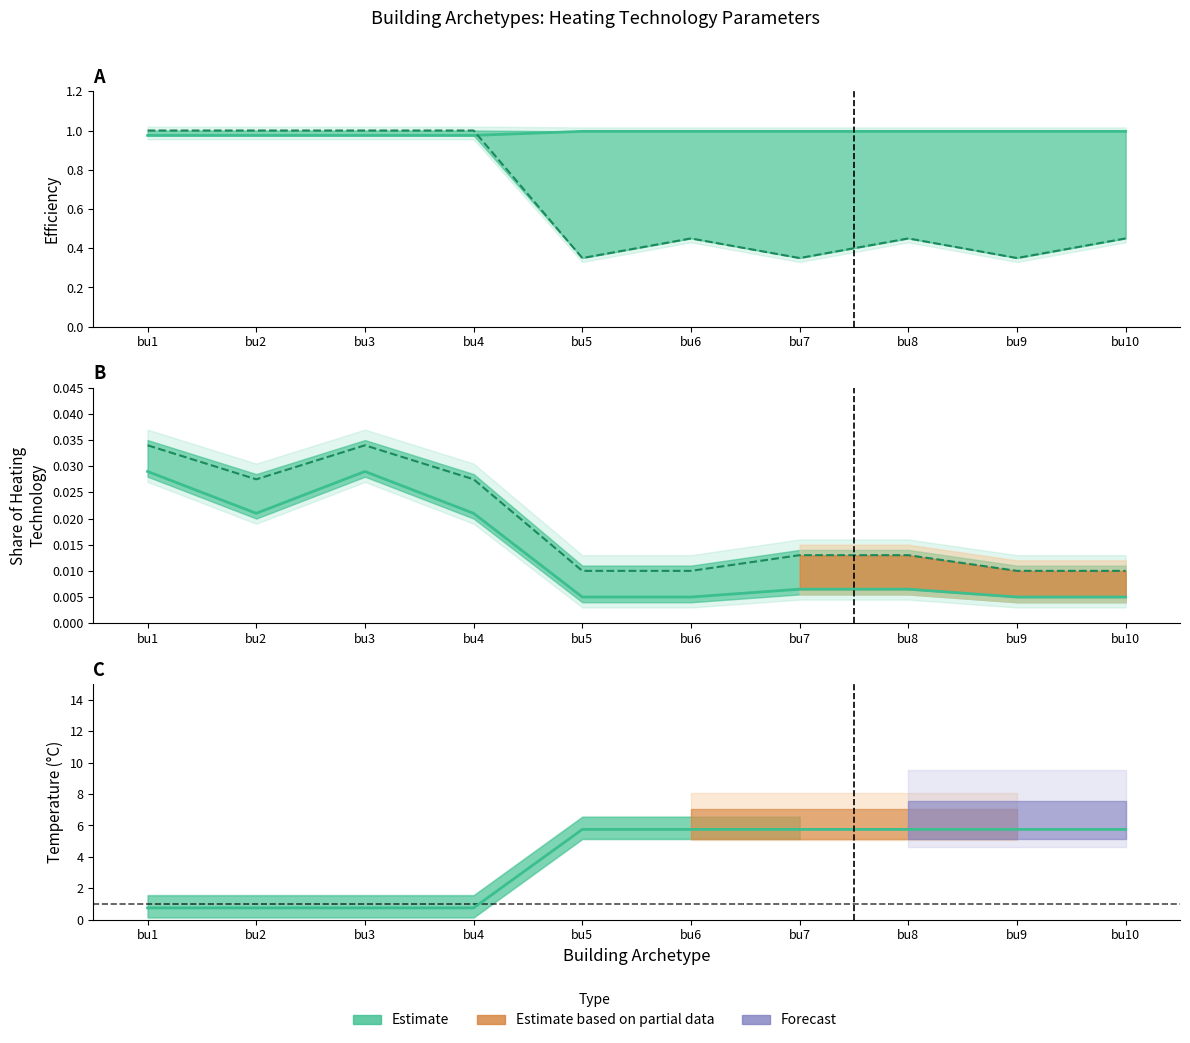

Reading left to right, transcribe all the data shown in this chart.

static_efficiency_line: 1.0	1.0	1.0	1.0	1.0	1.0	1.0	1.0	1.0	1.0
dynamic_efficiency_line: 1.0	1.0	1.0	1.0	0.3	0.5	0.3	0.5	0.3	0.5
share_setsh_line: 0.0	0.0	0.0	0.0	0.0	0.0	0.0	0.0	0.0	0.0
share_total_line: 0.0	0.0	0.0	0.0	0.0	0.0	0.0	0.0	0.0	0.0
temperature_mid_line: 0.8	0.8	0.8	0.8	5.8	5.8	5.8	5.8	5.8	5.8